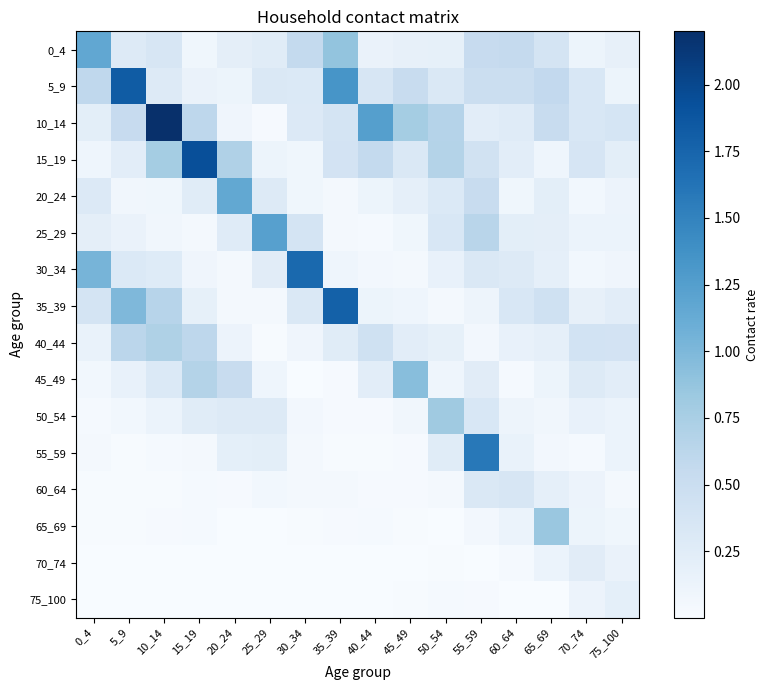

Reading left to right, transcribe all the data shown in this chart.

0_4: 0_4=1.2	5_9=0.3	10_14=0.3	15_19=0.1	20_24=0.2	25_29=0.3	30_34=0.6	35_39=0.9	40_44=0.1	45_49=0.2	50_54=0.2	55_59=0.5	60_64=0.6	65_69=0.4	70_74=0.1	75_100=0.2
5_9: 0_4=0.6	5_9=1.8	10_14=0.3	15_19=0.1	20_24=0.1	25_29=0.3	30_34=0.3	35_39=1.3	40_44=0.4	45_49=0.5	50_54=0.3	55_59=0.5	60_64=0.5	65_69=0.6	70_74=0.3	75_100=0.1
10_14: 0_4=0.2	5_9=0.5	10_14=2.2	15_19=0.6	20_24=0.1	25_29=0.0	30_34=0.3	35_39=0.4	40_44=1.2	45_49=0.8	50_54=0.7	55_59=0.2	60_64=0.3	65_69=0.5	70_74=0.3	75_100=0.4
15_19: 0_4=0.1	5_9=0.2	10_14=0.8	15_19=1.9	20_24=0.7	25_29=0.1	30_34=0.1	35_39=0.4	40_44=0.6	45_49=0.3	50_54=0.7	55_59=0.4	60_64=0.2	65_69=0.1	70_74=0.4	75_100=0.2
20_24: 0_4=0.3	5_9=0.1	10_14=0.1	15_19=0.3	20_24=1.2	25_29=0.3	30_34=0.1	35_39=0.0	40_44=0.1	45_49=0.2	50_54=0.3	55_59=0.5	60_64=0.1	65_69=0.2	70_74=0.1	75_100=0.1
25_29: 0_4=0.2	5_9=0.1	10_14=0.1	15_19=0.1	20_24=0.3	25_29=1.2	30_34=0.4	35_39=0.1	40_44=0.0	45_49=0.1	50_54=0.3	55_59=0.6	60_64=0.2	65_69=0.2	70_74=0.1	75_100=0.1
30_34: 0_4=1.0	5_9=0.3	10_14=0.3	15_19=0.1	20_24=0.0	25_29=0.2	30_34=1.7	35_39=0.1	40_44=0.1	45_49=0.0	50_54=0.2	55_59=0.3	60_64=0.3	65_69=0.2	70_74=0.1	75_100=0.1
35_39: 0_4=0.4	5_9=1.0	10_14=0.7	15_19=0.2	20_24=0.0	25_29=0.0	30_34=0.3	35_39=1.8	40_44=0.1	45_49=0.1	50_54=0.0	55_59=0.1	60_64=0.3	65_69=0.4	70_74=0.2	75_100=0.2
40_44: 0_4=0.2	5_9=0.6	10_14=0.7	15_19=0.6	20_24=0.1	25_29=0.0	30_34=0.1	35_39=0.3	40_44=0.4	45_49=0.2	50_54=0.2	55_59=0.1	60_64=0.2	65_69=0.2	70_74=0.4	75_100=0.4
45_49: 0_4=0.1	5_9=0.2	10_14=0.3	15_19=0.7	20_24=0.5	25_29=0.1	30_34=0.0	35_39=0.0	40_44=0.2	45_49=0.9	50_54=0.1	55_59=0.2	60_64=0.0	65_69=0.1	70_74=0.3	75_100=0.2
50_54: 0_4=0.0	5_9=0.1	10_14=0.1	15_19=0.3	20_24=0.3	25_29=0.3	30_34=0.1	35_39=0.0	40_44=0.0	45_49=0.1	50_54=0.8	55_59=0.3	60_64=0.1	65_69=0.1	70_74=0.2	75_100=0.1
55_59: 0_4=0.1	5_9=0.0	10_14=0.0	15_19=0.0	20_24=0.2	25_29=0.2	30_34=0.1	35_39=0.0	40_44=0.0	45_49=0.0	50_54=0.3	55_59=1.6	60_64=0.2	65_69=0.1	70_74=0.0	75_100=0.1
60_64: 0_4=0.0	5_9=0.0	10_14=0.0	15_19=0.0	20_24=0.0	25_29=0.1	30_34=0.0	35_39=0.0	40_44=0.0	45_49=0.0	50_54=0.1	55_59=0.3	60_64=0.4	65_69=0.2	70_74=0.1	75_100=0.0
65_69: 0_4=0.0	5_9=0.0	10_14=0.0	15_19=0.0	20_24=0.0	25_29=0.0	30_34=0.0	35_39=0.0	40_44=0.0	45_49=0.0	50_54=0.0	55_59=0.1	60_64=0.1	65_69=0.9	70_74=0.1	75_100=0.1
70_74: 0_4=0.0	5_9=0.0	10_14=0.0	15_19=0.0	20_24=0.0	25_29=0.0	30_34=0.0	35_39=0.0	40_44=0.0	45_49=0.0	50_54=0.0	55_59=0.0	60_64=0.0	65_69=0.1	70_74=0.2	75_100=0.1
75_100: 0_4=0.0	5_9=0.0	10_14=0.0	15_19=0.0	20_24=0.0	25_29=0.0	30_34=0.0	35_39=0.0	40_44=0.0	45_49=0.0	50_54=0.0	55_59=0.0	60_64=0.0	65_69=0.0	70_74=0.1	75_100=0.2